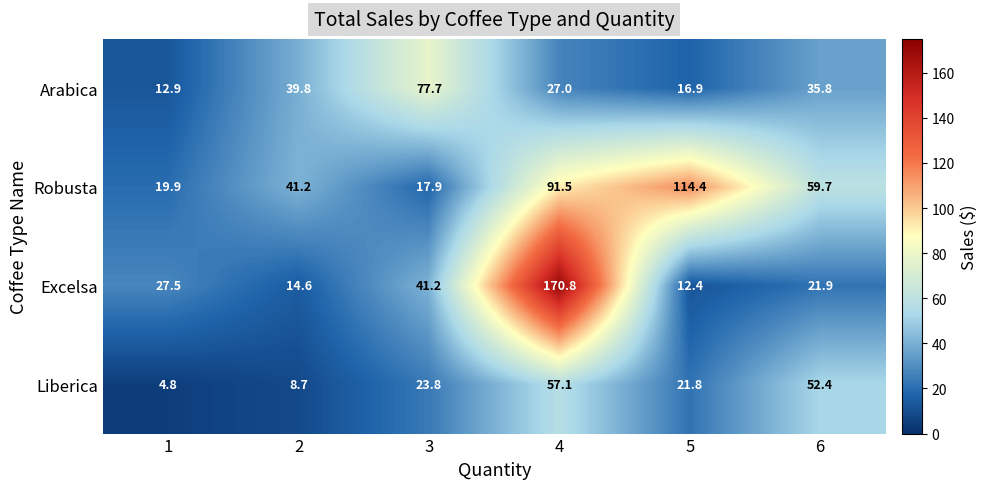

At how many categories does at least one series exceed 19?

6